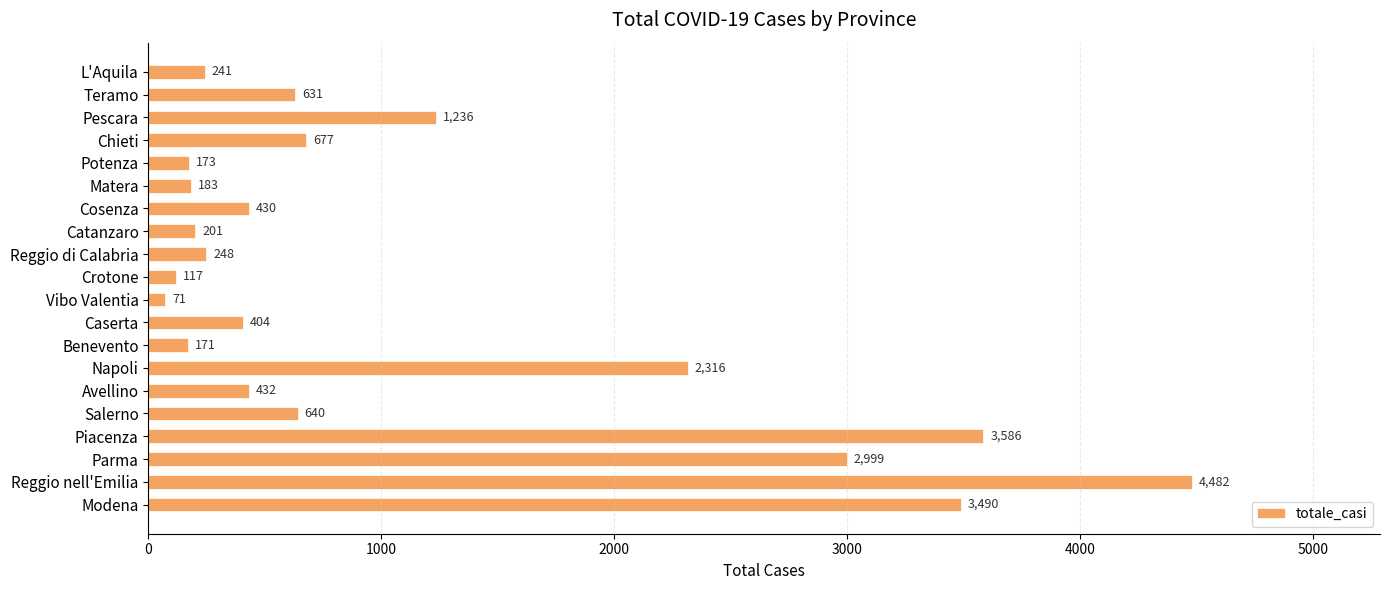

Reading top to bottom, list all the values displayed in this chart.

L'Aquila=241	Teramo=631	Pescara=1236	Chieti=677	Potenza=173	Matera=183	Cosenza=430	Catanzaro=201	Reggio di Calabria=248	Crotone=117	Vibo Valentia=71	Caserta=404	Benevento=171	Napoli=2316	Avellino=432	Salerno=640	Piacenza=3586	Parma=2999	Reggio nell'Emilia=4482	Modena=3490